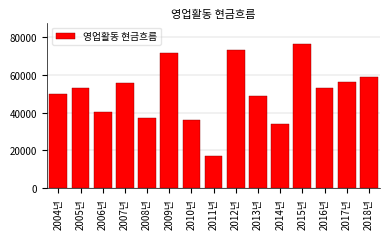

Reading left to right, what are all the values shown in this chart?

49554.6	53064.1	40245.2	55532.6	36870.2	71434.6	36053.3	16915.7	73194.6	48581.4	34121.0	76018.3	52694.2	56073.1	58697.2